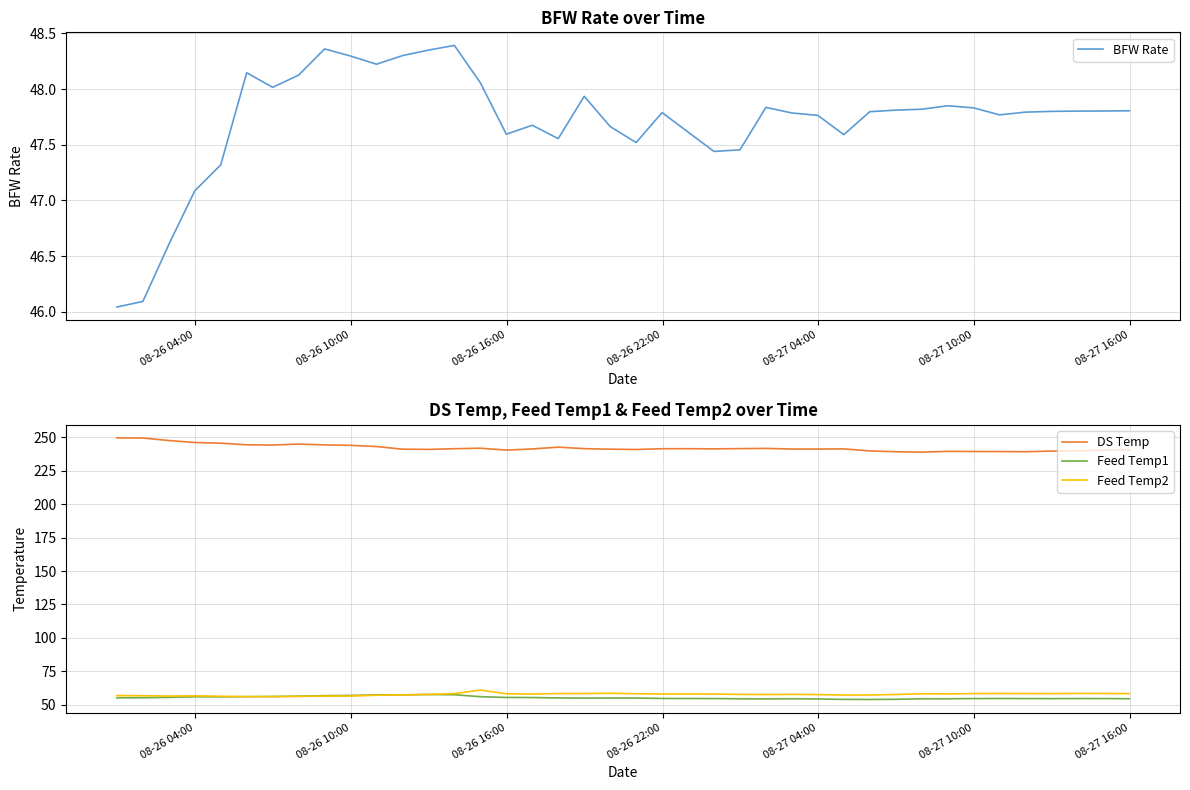

Reading right to left, transcribe all the data shown in this chart.

BFW Rate: 47.8	47.8	47.8	47.8	47.8	47.8	47.8	47.9	47.8	47.8	47.8	47.6	47.8	47.8	47.8	47.5	47.4	47.6	47.8	47.5	47.7	47.9	47.6	47.7	47.6	48.1	48.4	48.4	48.3	48.2	48.3	48.4	48.1	48.0	48.1	47.3	47.1	46.6	46.1	46.0
DS Temp: 240.6	240.3	239.9	239.7	239.2	239.3	239.3	239.5	238.9	239.2	239.8	241.3	241.2	241.2	241.7	241.5	241.3	241.5	241.4	240.9	241.1	241.5	242.6	241.3	240.4	241.8	241.4	240.9	241.1	243.0	244.0	244.3	244.9	244.2	244.4	245.6	246.1	247.6	249.4	249.5
Feed Temp1: 54.6	54.7	54.7	54.6	54.7	54.7	54.7	54.5	54.5	54.1	54.0	54.1	54.4	54.5	54.4	54.5	54.7	54.7	54.8	55.1	55.1	55.1	55.1	55.5	55.5	56.1	57.5	57.7	57.4	57.4	57.0	56.9	56.5	56.2	56.1	56.0	56.0	55.6	55.3	55.2
Feed Temp2: 58.3	58.5	58.5	58.4	58.4	58.5	58.4	58.2	58.3	57.7	57.3	57.3	57.6	57.8	57.7	57.8	58.1	58.1	58.1	58.3	58.6	58.4	58.4	58.0	58.3	61.0	58.4	57.8	57.4	57.2	56.6	56.5	56.3	56.1	56.1	56.4	56.7	56.5	56.8	56.9